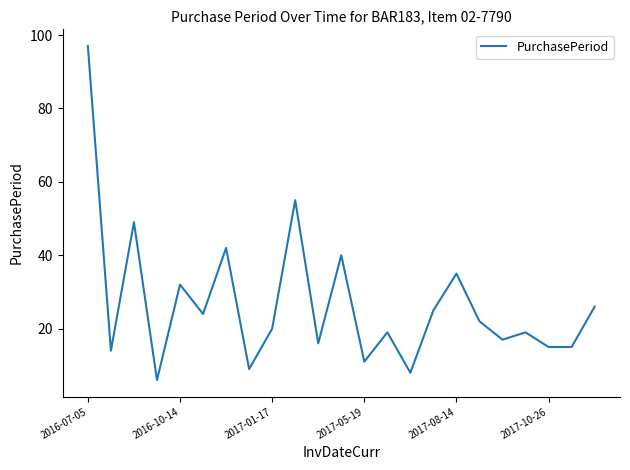

What is the difference between the maximum and minimum values?

91